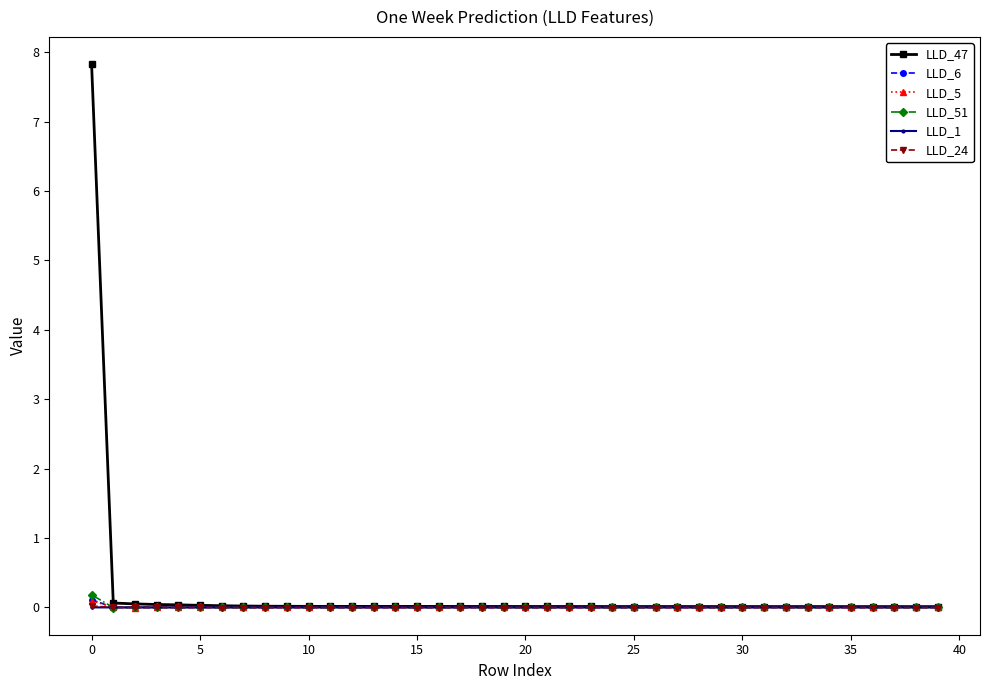

True or false: LLD_5 has more than 2 points higher than both neighbors.

True